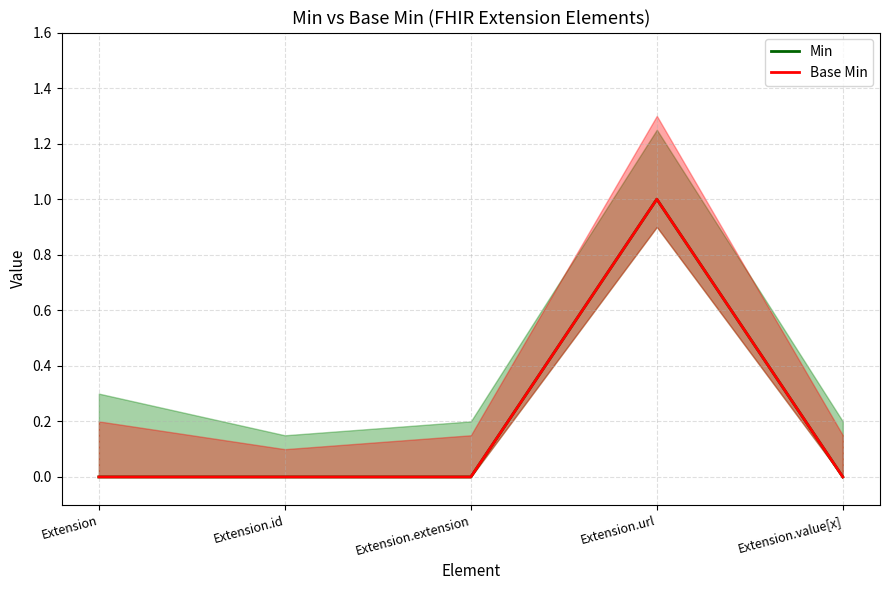

The Base Min series shows 0 at Extension.value[x]. True or false?

True